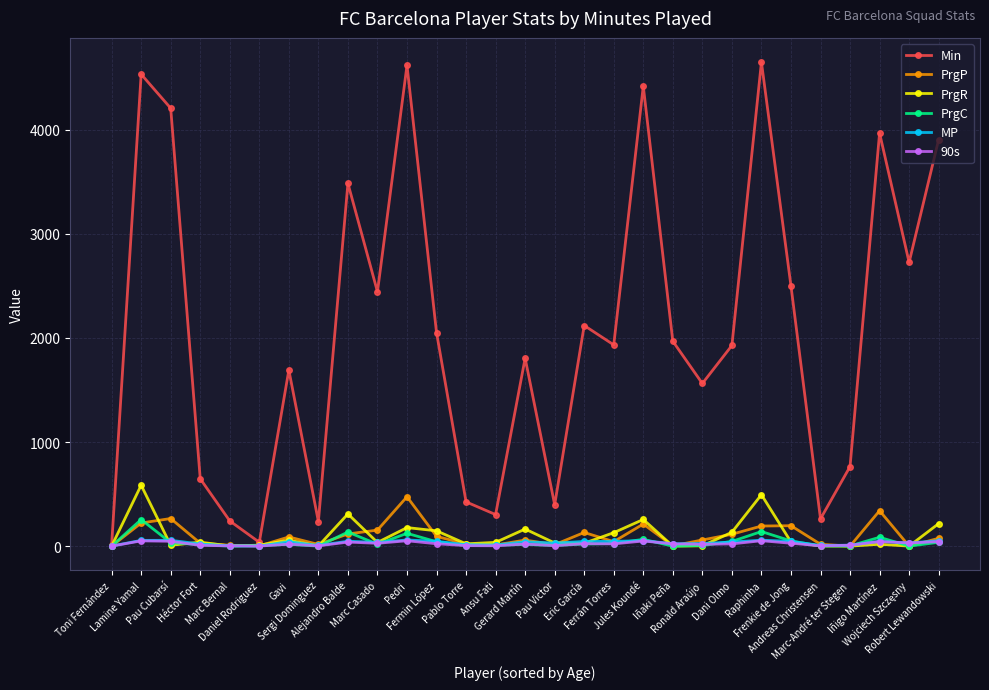

Which series has the largest total across all categories?

Min